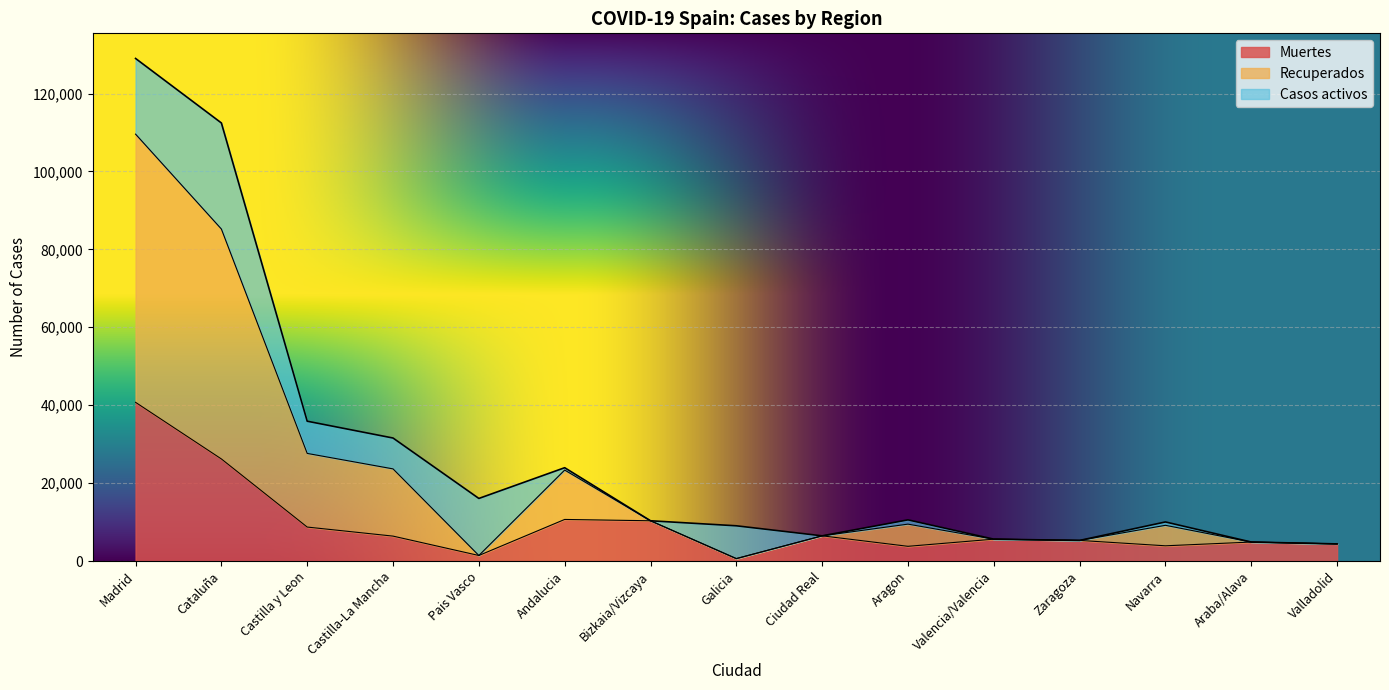

At which category is the sum across all series the highest?

Madrid